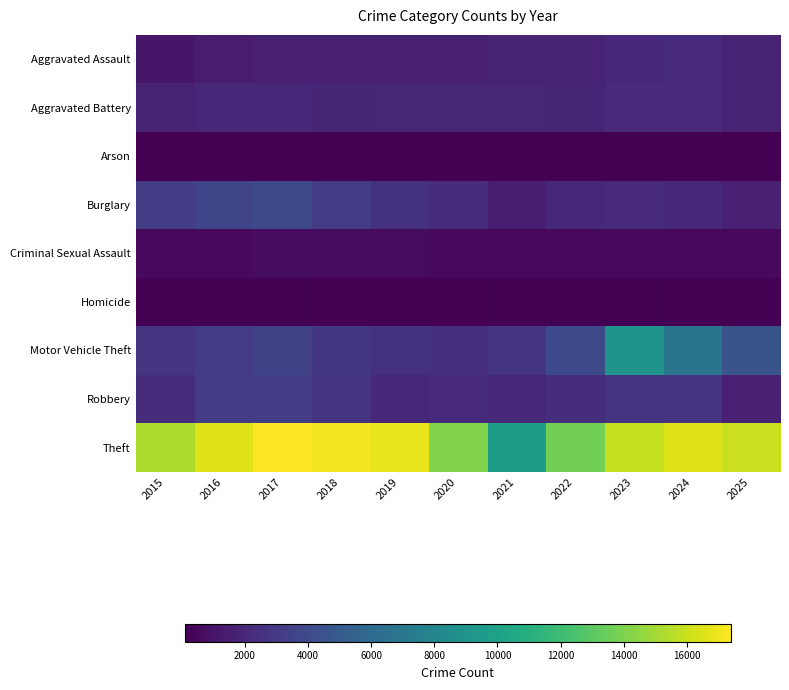

How many series are shown in this chart?

9